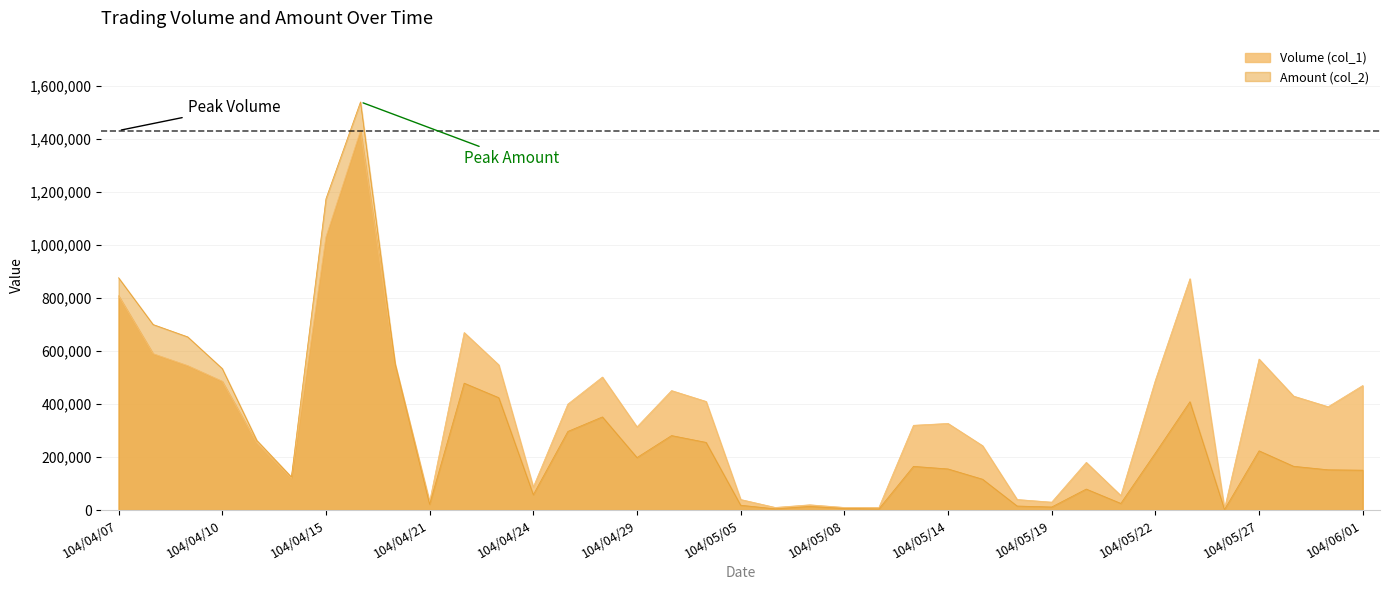

Does the chart display data point markers on the line(s)?

No